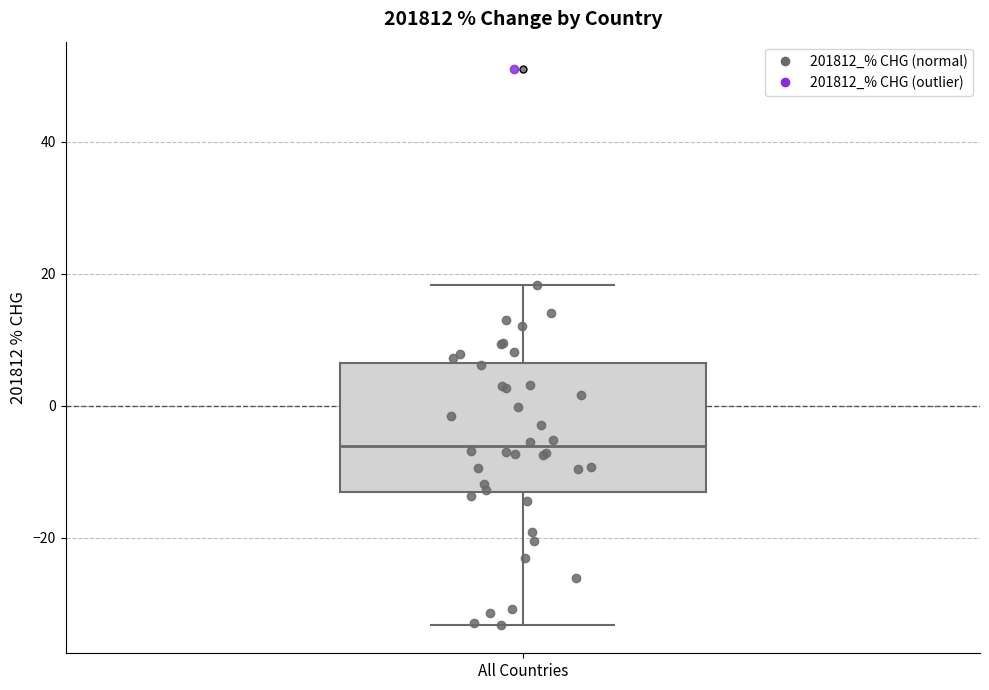

Read this box plot against the y-axis: the position of the median line, the range covered by the box, and the ends of both whiskers. The values are not printed on the chart, so give them approximately, as read against the axis.

median -6, box -14 to 6, whiskers -34 to 18